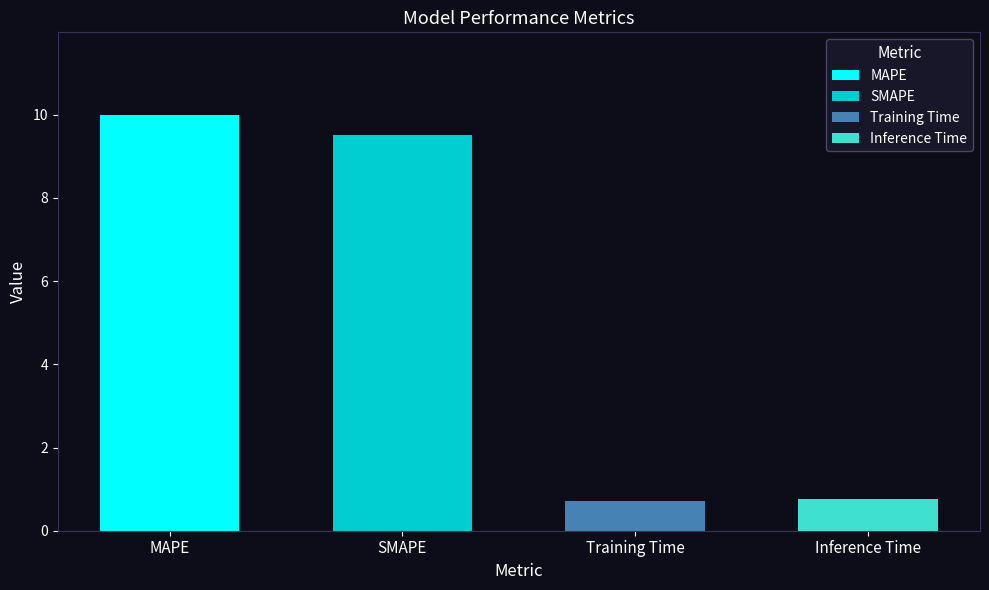

What is the label of the 1st bar from the right?

Inference Time